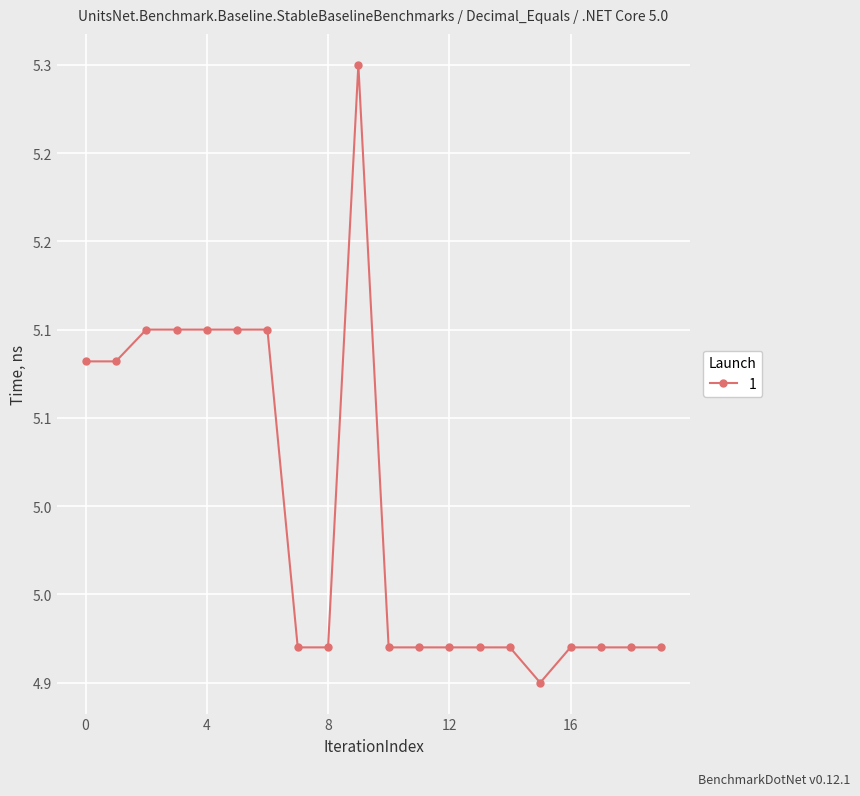

Count the values in the range 4 to 5.

12